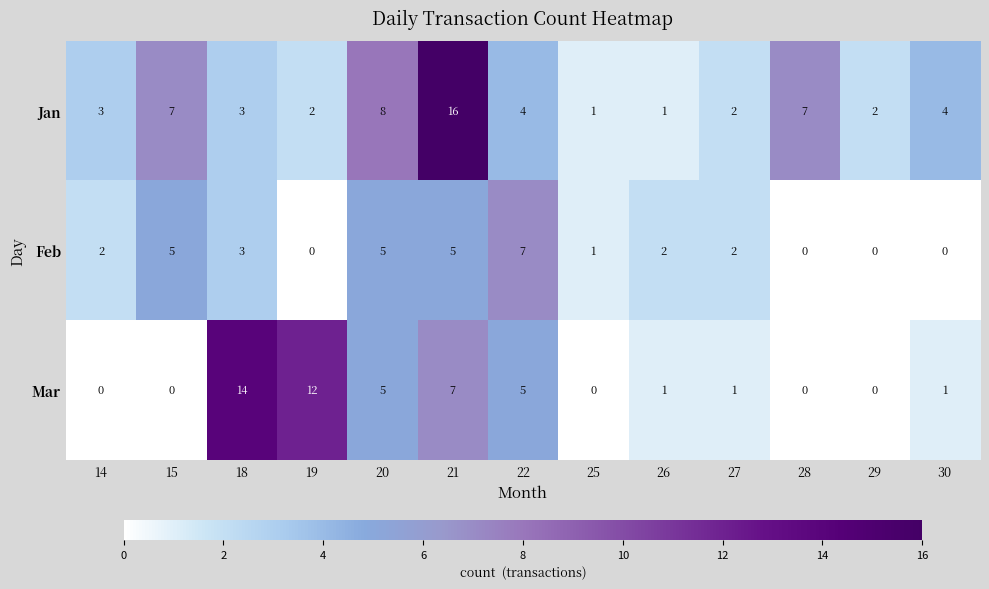

How many series are shown in this chart?

3